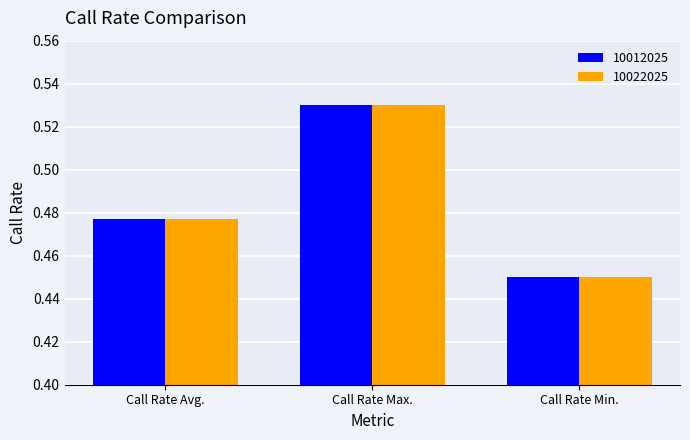

Count the 10012025 values in the range 0 to 1.

3